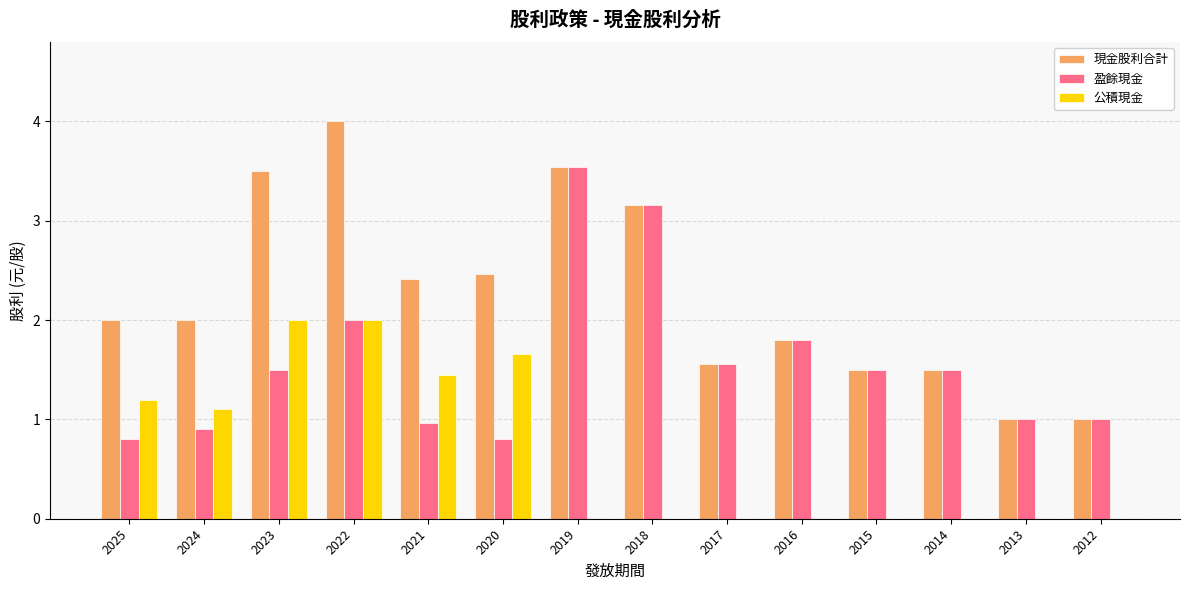

The value of 盈餘現金 at 2017 is 0.4. True or false?

False